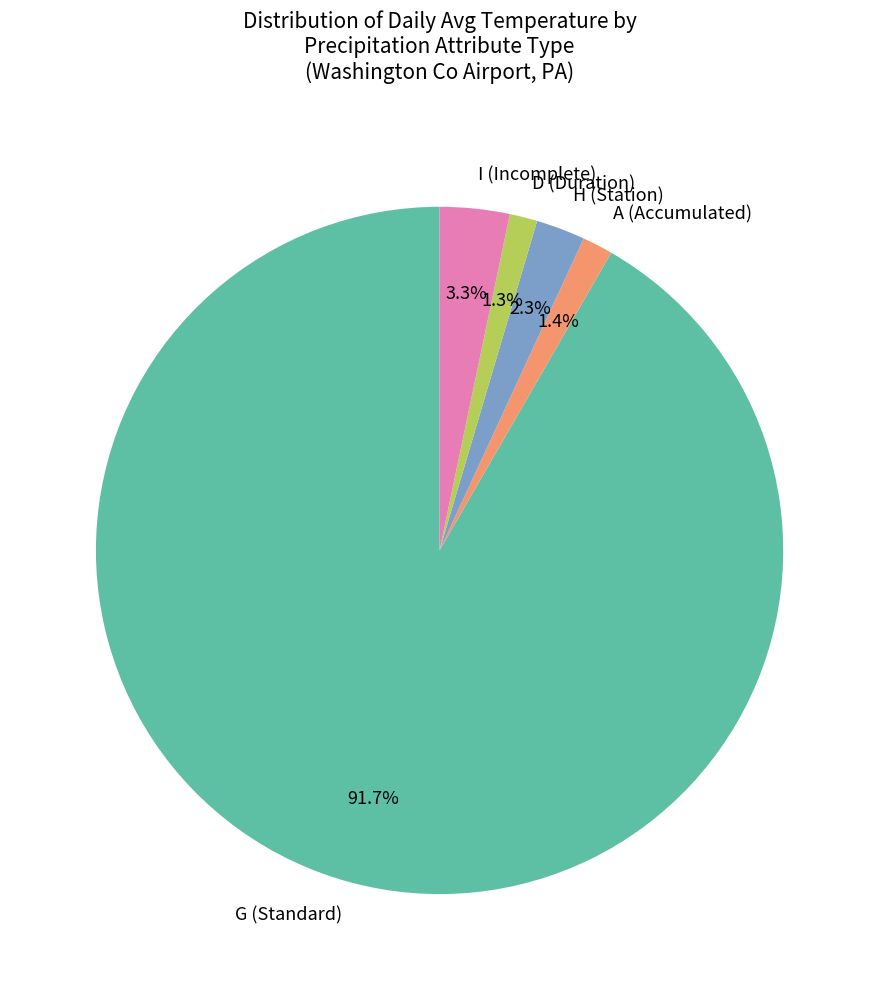

To the nearest percent, what is the combined percentage of A and D?

3%